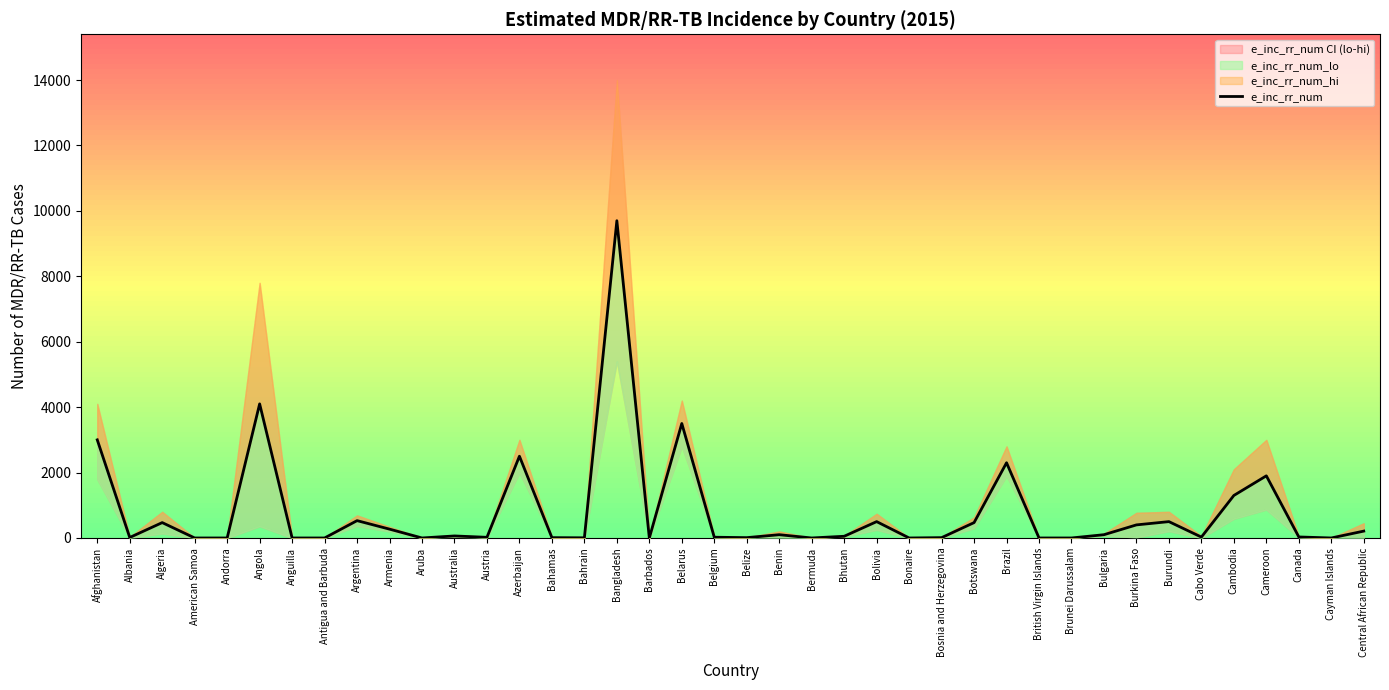

Reading left to right, what are all the values shown in this chart?

3000	15	470	0	0	4100	0	0	530	270	0	62	20	2500	10	5	9700	0	3500	23	10	100	0	52	500	0	10	470	2300	0	0	100	400	500	27	1300	1900	31	0	210